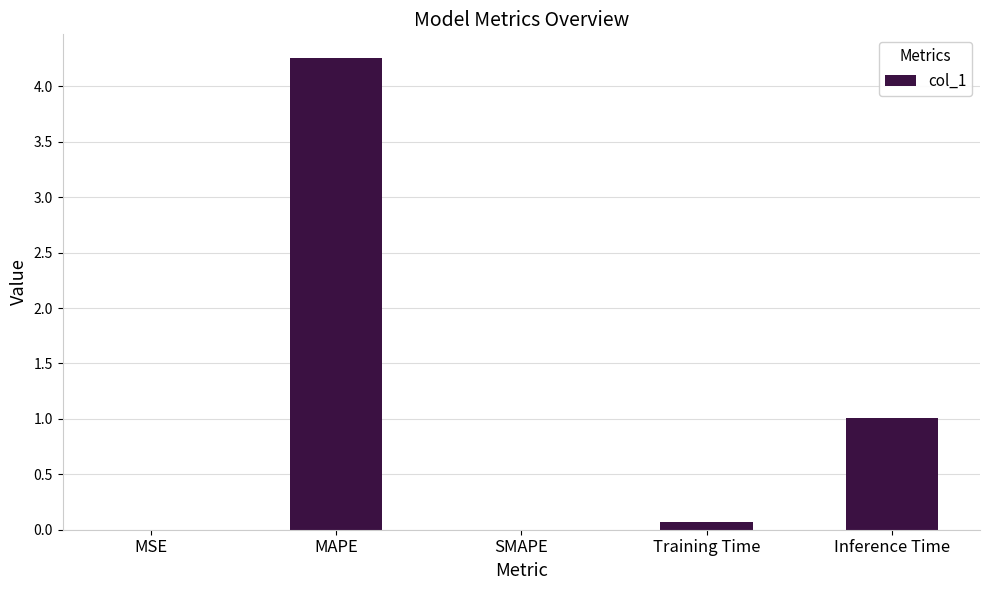

What is the change in value from MAPE to Training Time?

-4.2